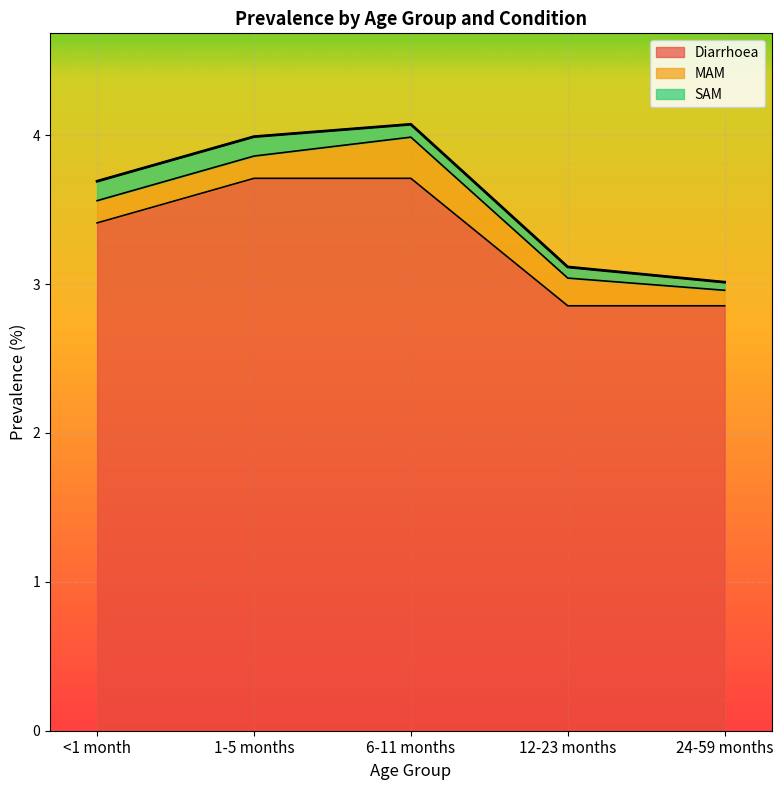

What is the label of the 4th point from the right?

1-5 months